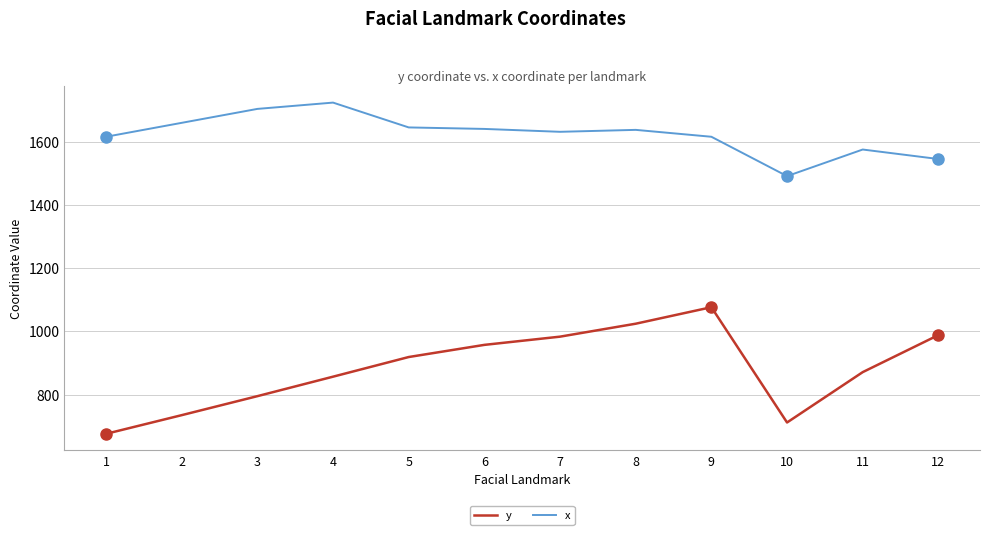

What is the difference between the second highest and minimum values in the y series?

347.8